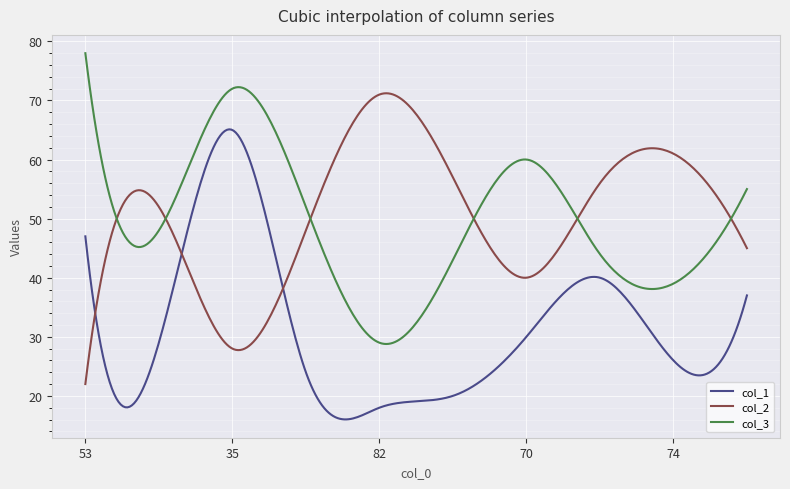

Rank the series by their maximum value, from lowest to highest.

col_1, col_2, col_3